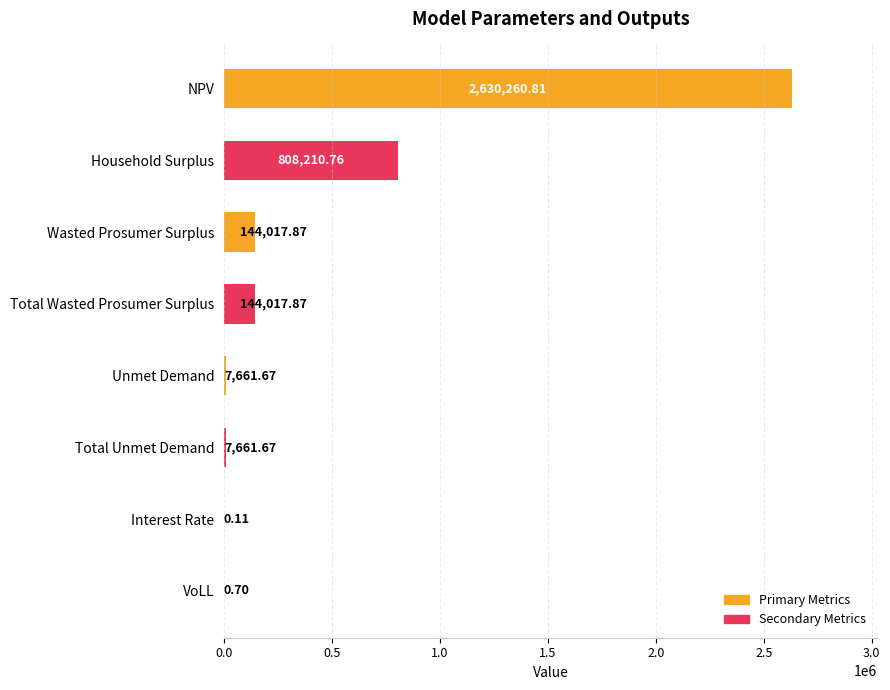

Between Total Wasted Prosumer Surplus and Unmet Demand, which is larger?

Total Wasted Prosumer Surplus